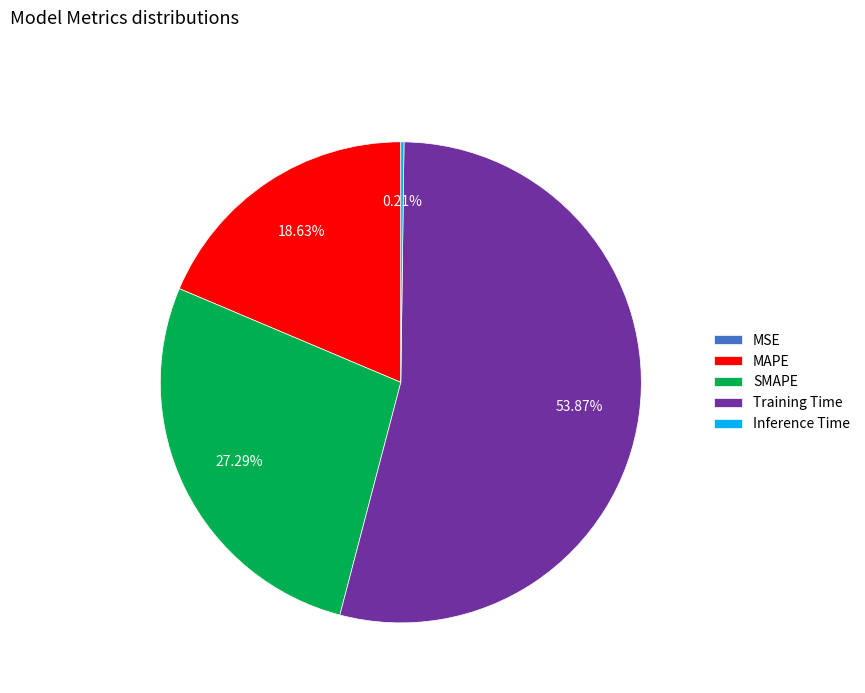

Between MAPE and SMAPE, which is larger?

SMAPE